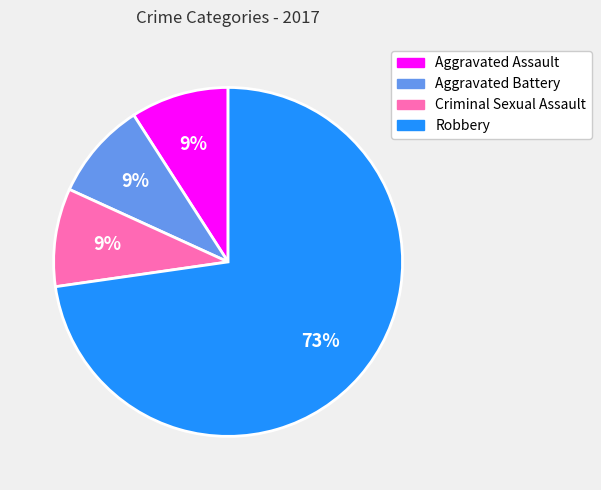

Do Aggravated Assault and Aggravated Battery together represent more than half of the pie?

No